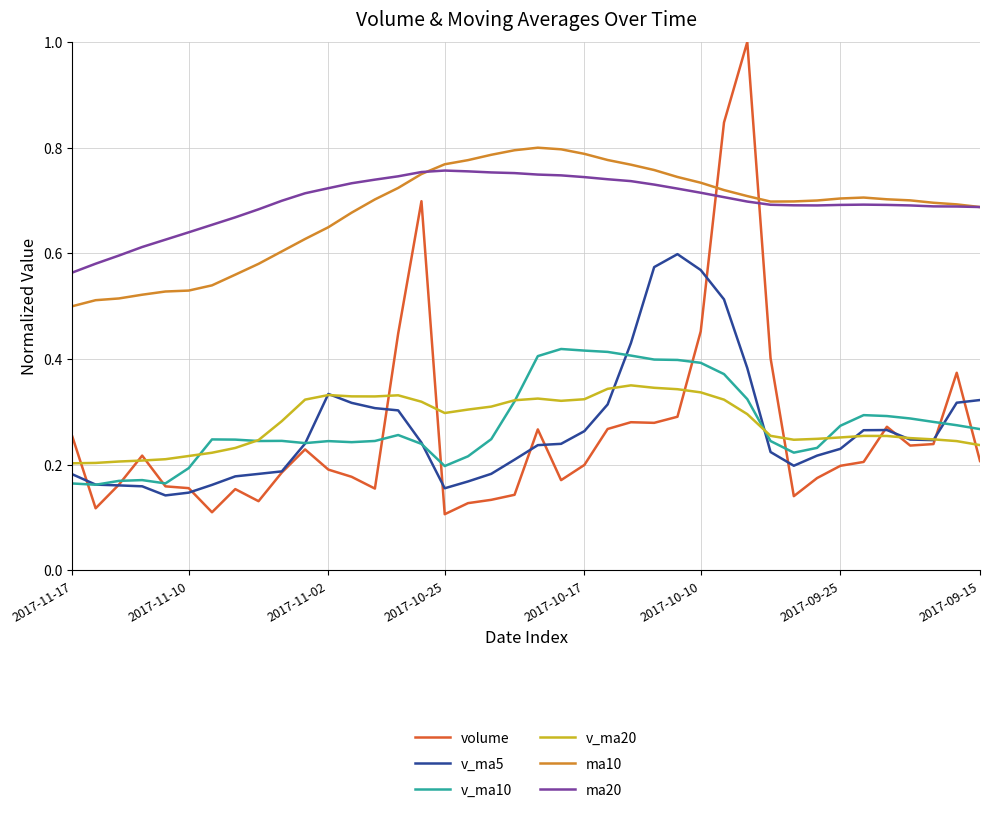

Which series has the largest range (max minus min)?

volume